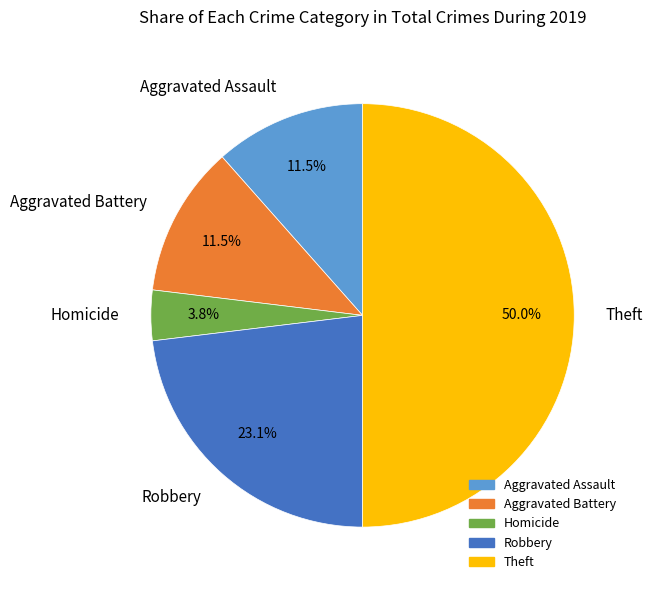

Does Aggravated Assault represent more than half of the total?

No